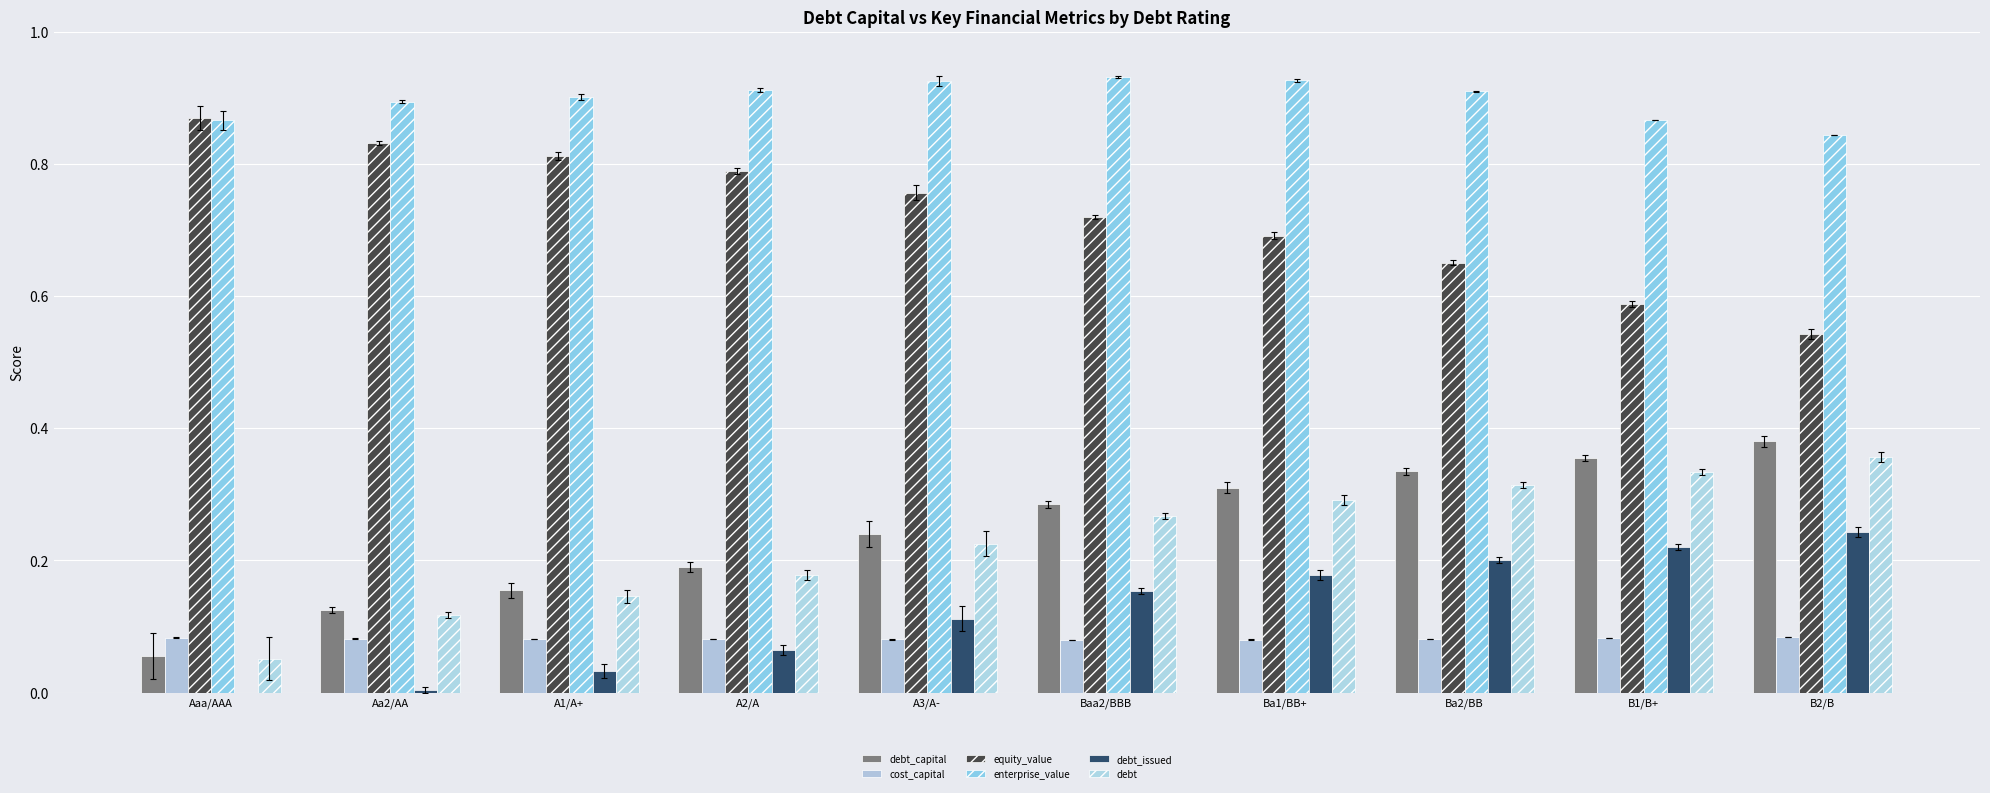

What are all the series names shown in the legend?

debt_capital, cost_capital, equity_value, enterprise_value, debt_issued, debt